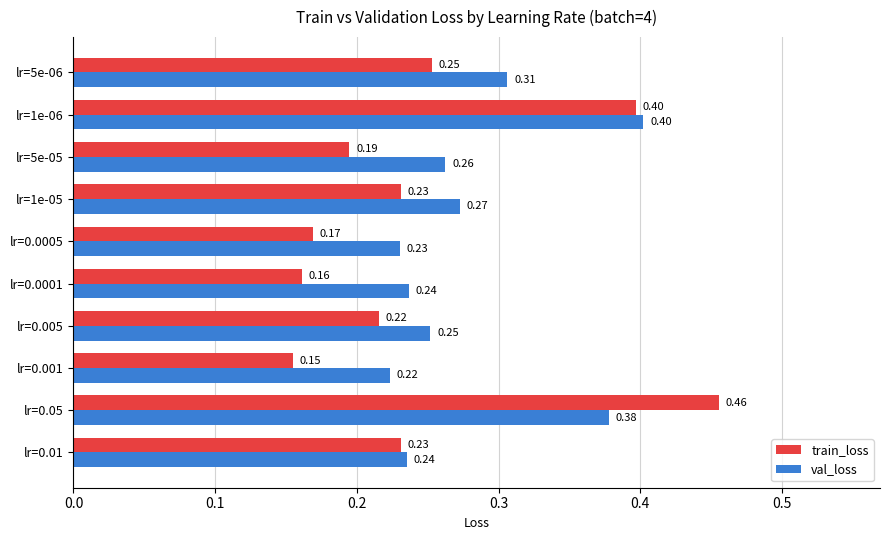

At lr=5e-06, list the series in order from largest to smallest.

val_loss, train_loss